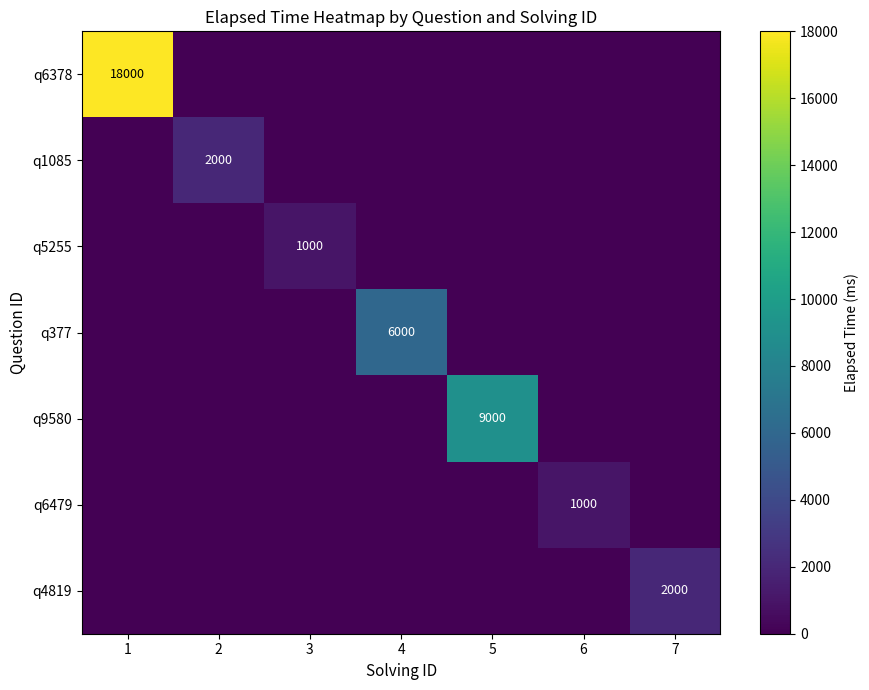

How many data points in q6479 are above 0?

1